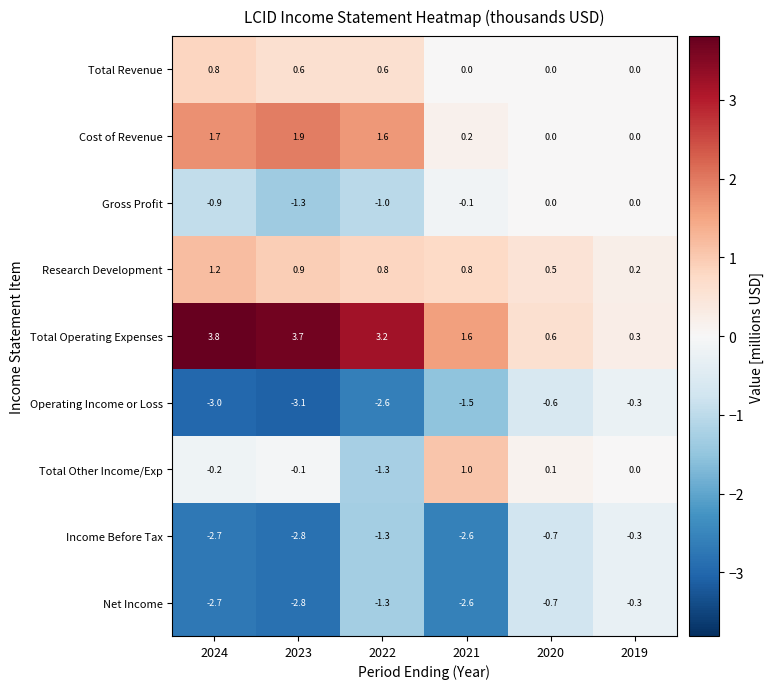

True or false: Income Before Tax has a value of -0.3 at 2019.

True